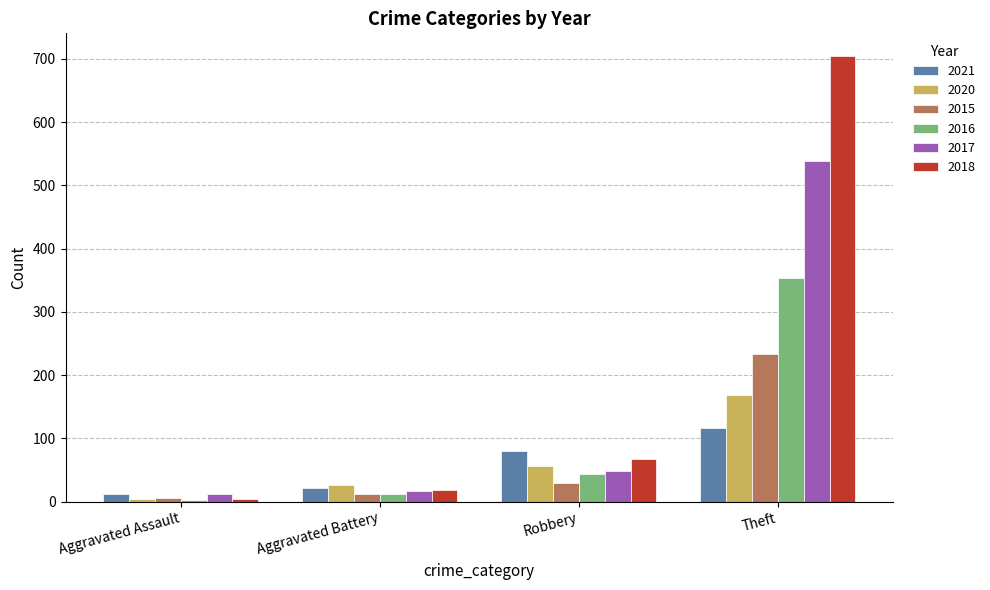

Reading left to right, extract all data points from this chart.

2021: Aggravated Assault=13	Aggravated Battery=22	Robbery=80	Theft=116
2020: Aggravated Assault=4	Aggravated Battery=26	Robbery=57	Theft=168
2015: Aggravated Assault=6	Aggravated Battery=13	Robbery=30	Theft=233
2016: Aggravated Assault=3	Aggravated Battery=13	Robbery=44	Theft=354
2017: Aggravated Assault=12	Aggravated Battery=17	Robbery=49	Theft=538
2018: Aggravated Assault=5	Aggravated Battery=18	Robbery=67	Theft=705